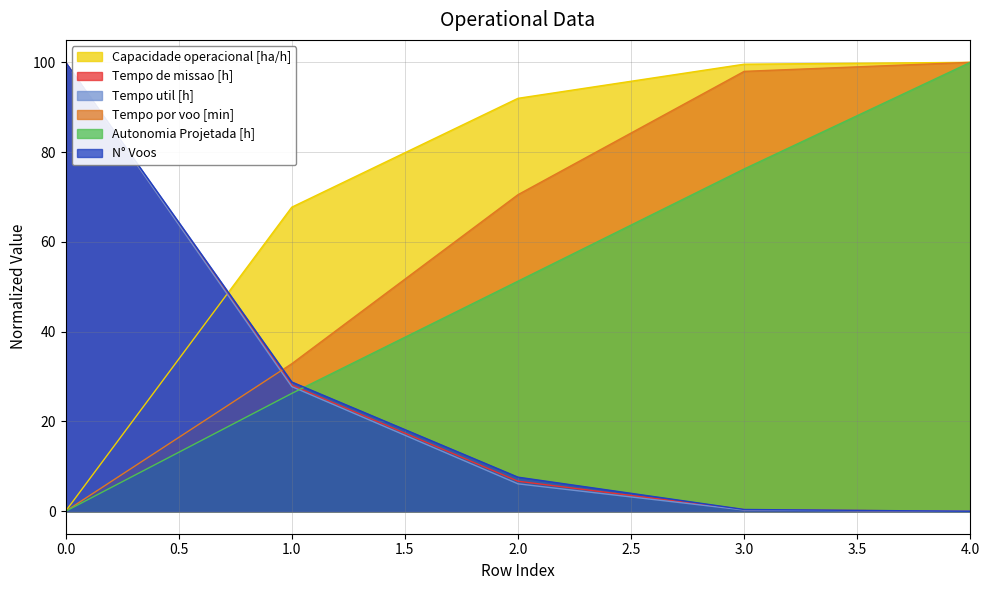

True or false: Tempo de missao [h] and Tempo por voo [min] cross at least once.

True